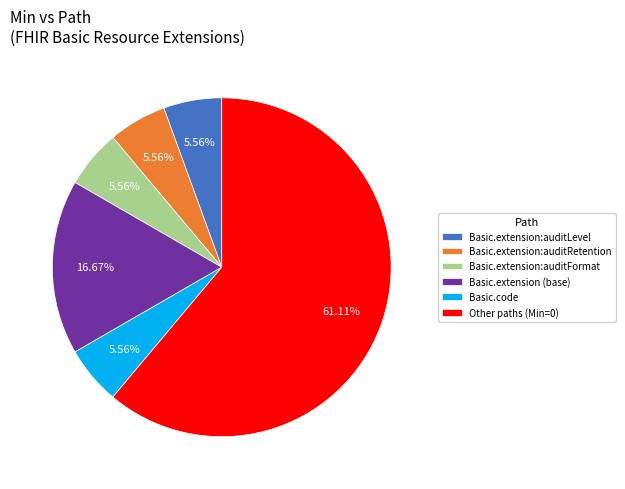

Is there any slice that represents more than half of the pie?

Yes